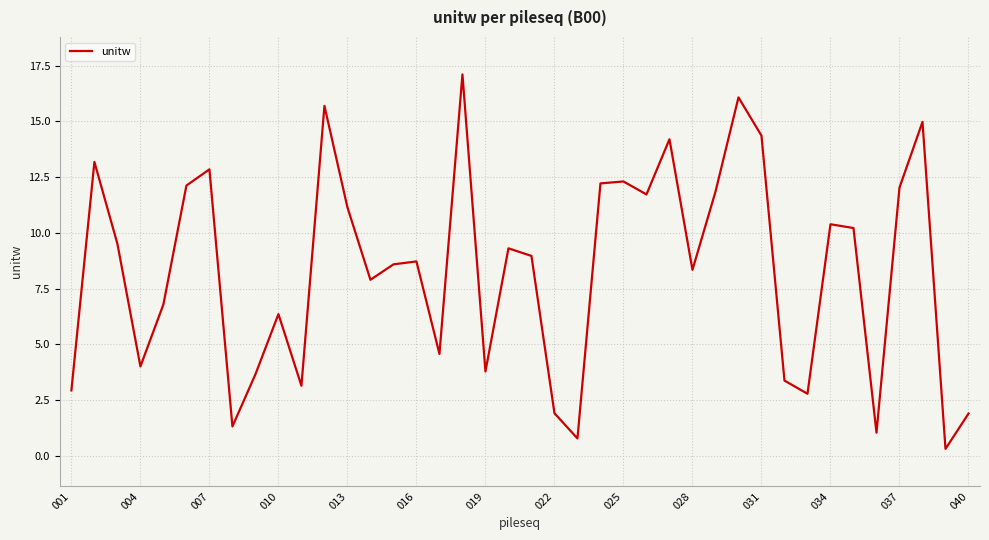

How many points are lower than both their immediate neighbors (excluding endpoints)?

12